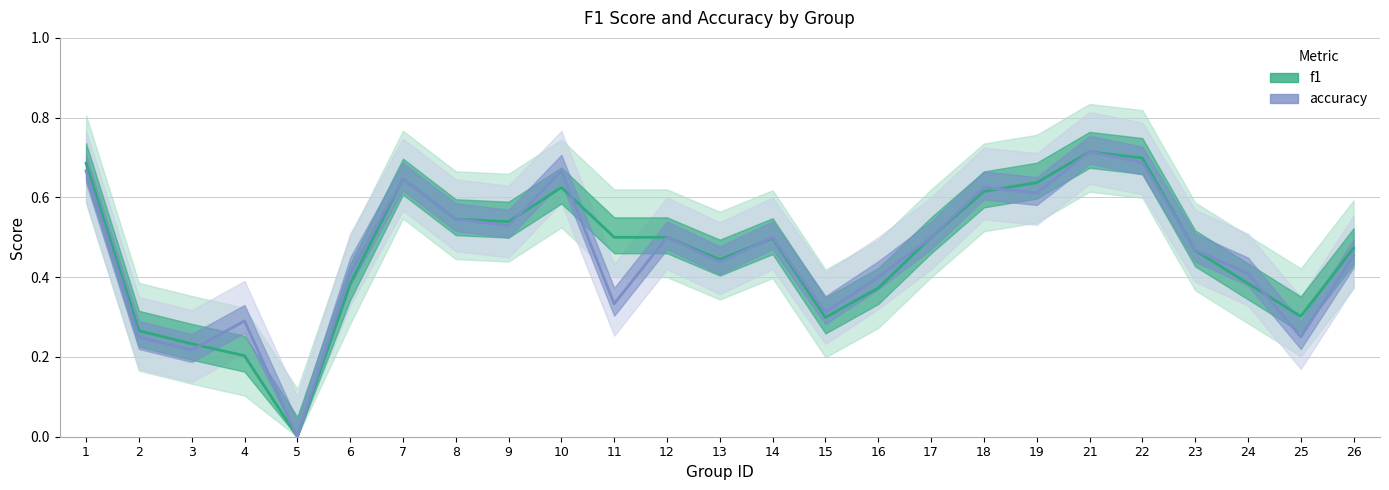

How many values in f1 are above zero?

24